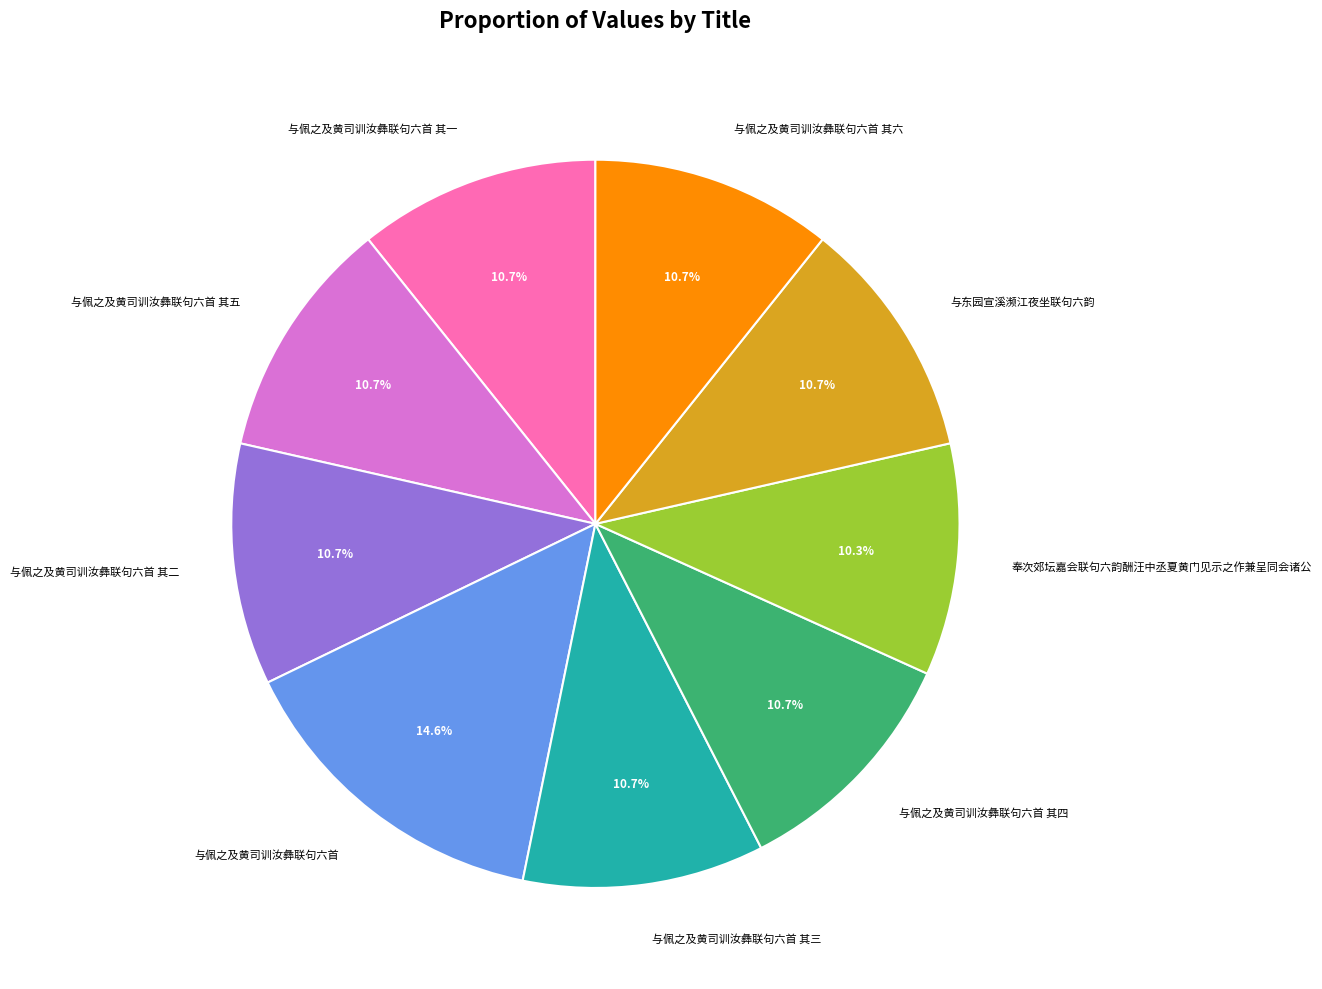

Approximately how many times larger is the value at 与佩之及黄司训汝彝联句六首 其四 compared to 与佩之及黄司训汝彝联句六首 其一?

1.0